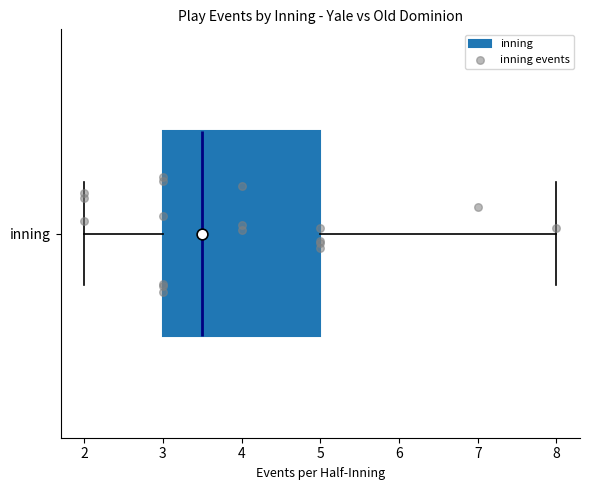

Transcribe this box plot: give where the median line is, the range the box spans, and where the two whiskers end, as read against the x-axis. The values are not printed on the chart, so give them approximately, as read against the axis.

median 3.5, box 3.0 to 5.0, whiskers 2.0 to 8.0